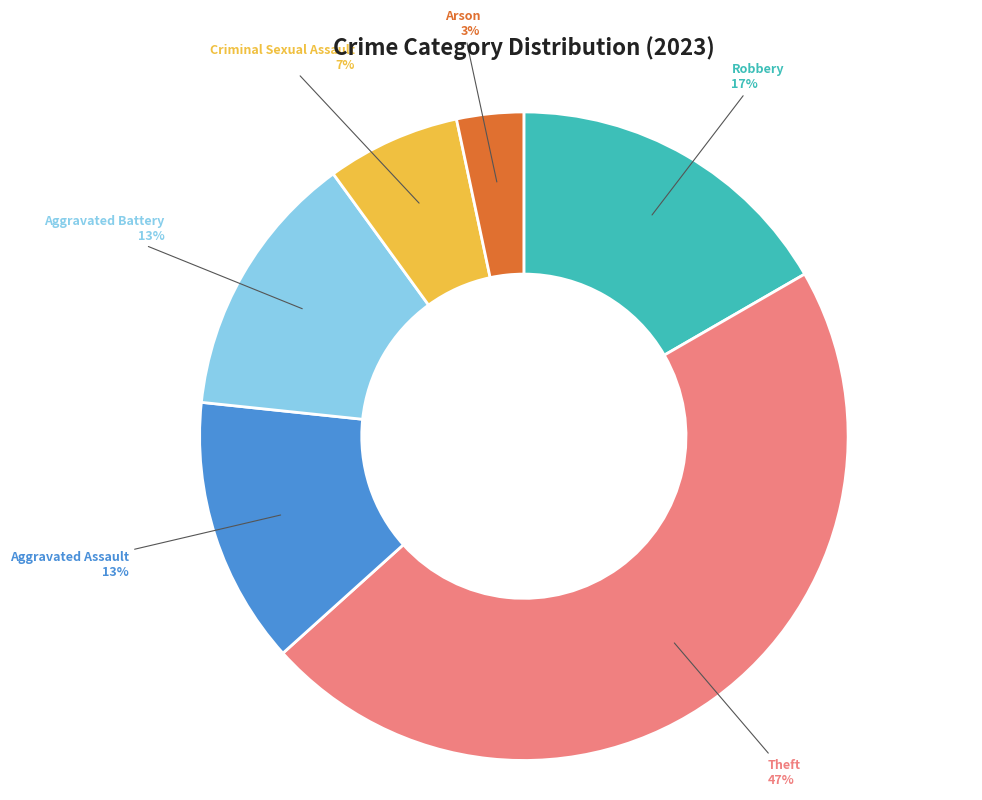

Which category has the smallest portion of the pie?

Arson